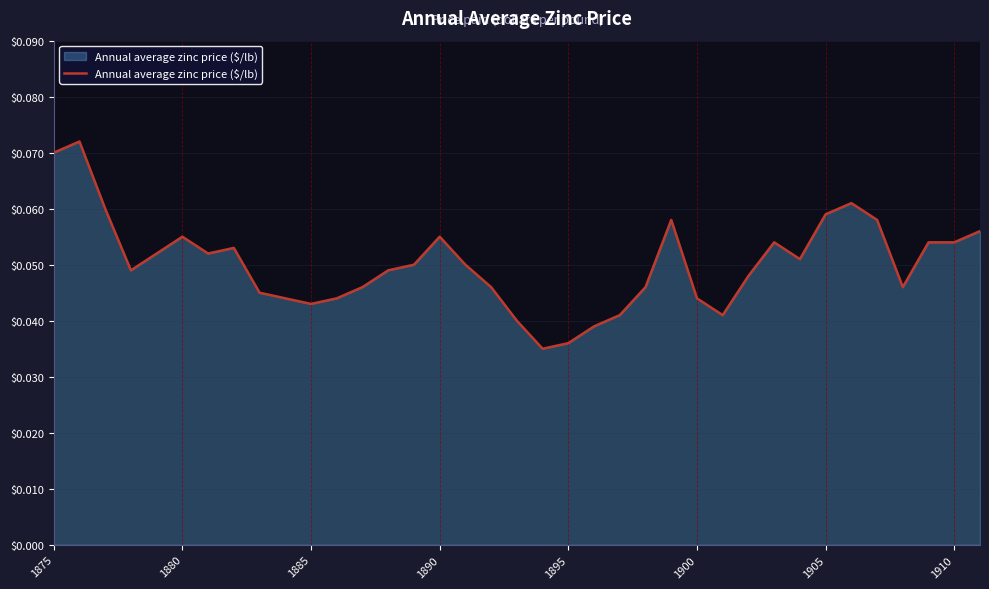

Is this an area chart (filled region under the line)?

Yes